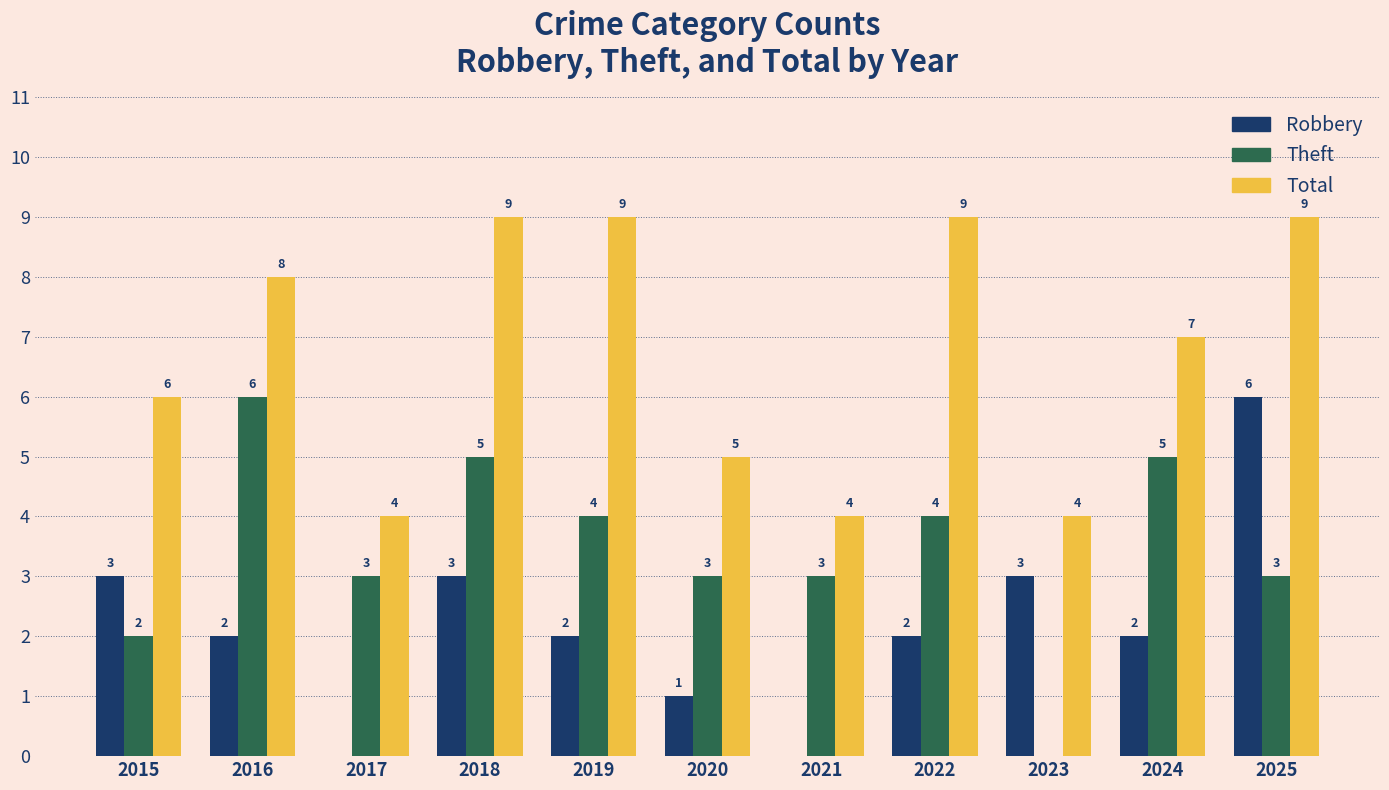

Reading left to right, list all the values displayed in this chart.

Robbery: 2015=3	2016=2	2017=0	2018=3	2019=2	2020=1	2021=0	2022=2	2023=3	2024=2	2025=6
Theft: 2015=2	2016=6	2017=3	2018=5	2019=4	2020=3	2021=3	2022=4	2023=0	2024=5	2025=3
Total: 2015=6	2016=8	2017=4	2018=9	2019=9	2020=5	2021=4	2022=9	2023=4	2024=7	2025=9